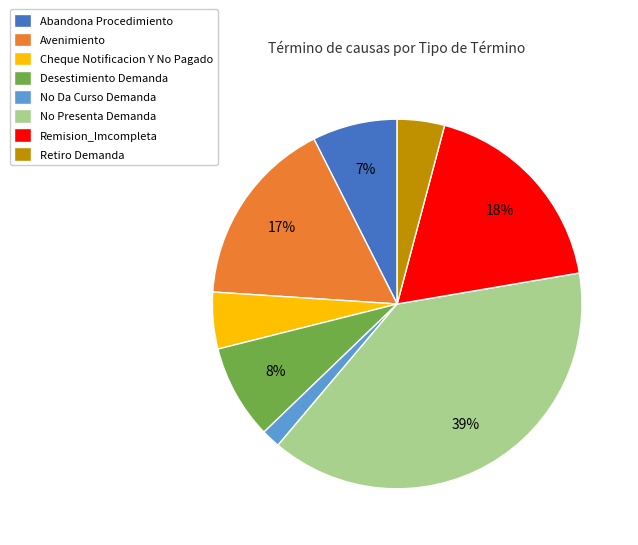

To the nearest percent, what portion does Avenimiento represent?

17%